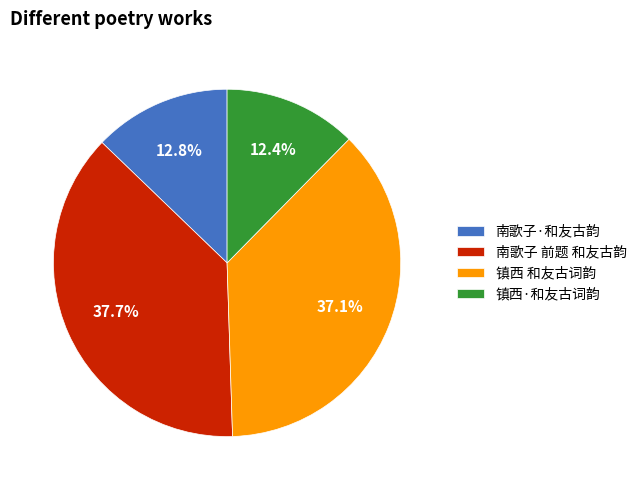

What is the ratio of the value at 镇西 和友古词韵 to the value at 南歌子 前题 和友古韵?

1.0